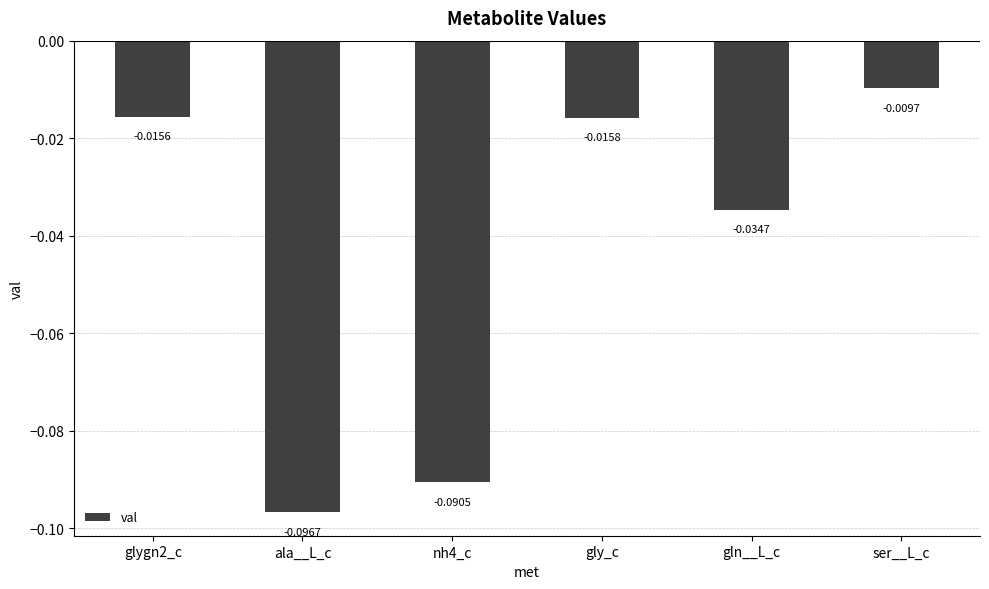

What is the sum of all values?

-0.3